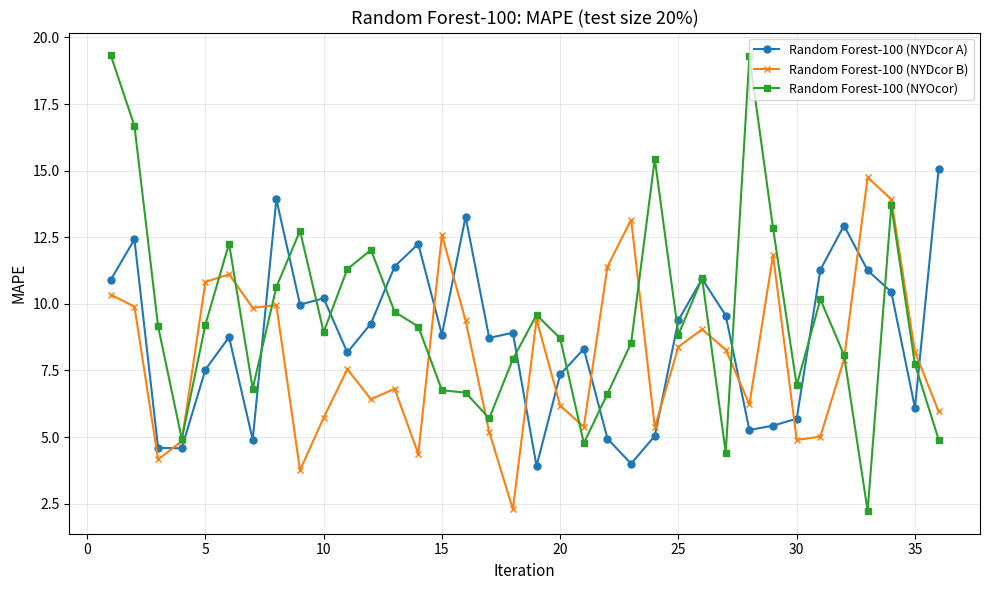

True or false: Random Forest-100 (NYDcor B) has more than 1 interior local peaks.

True